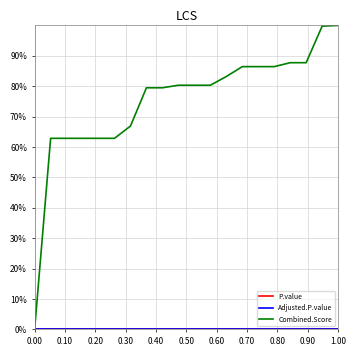

Is this an area chart (filled region under the line)?

No